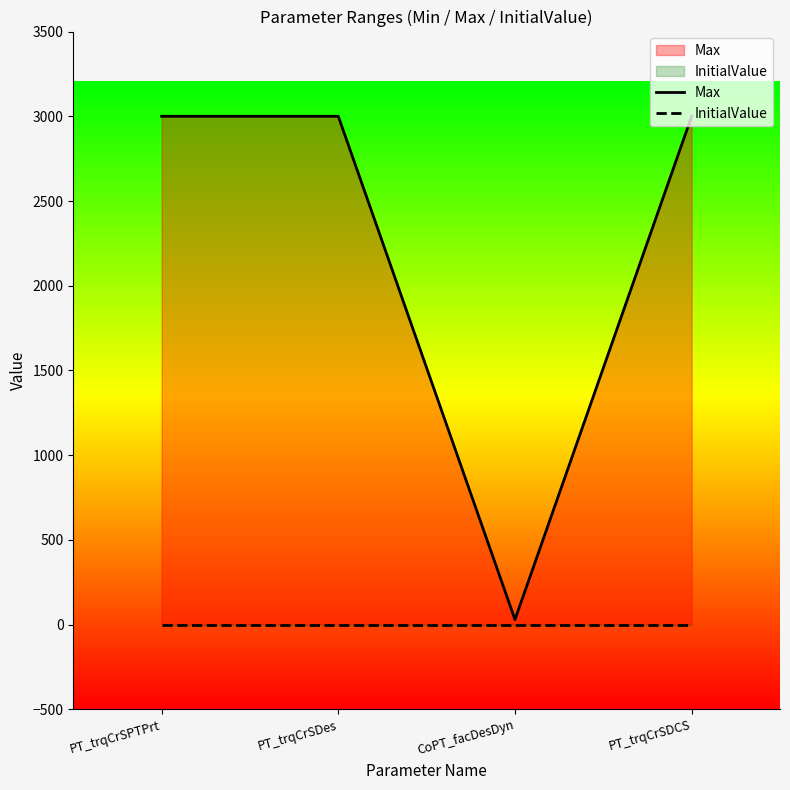

What is the difference between the highest and lowest values at CoPT_facDesDyn?

30